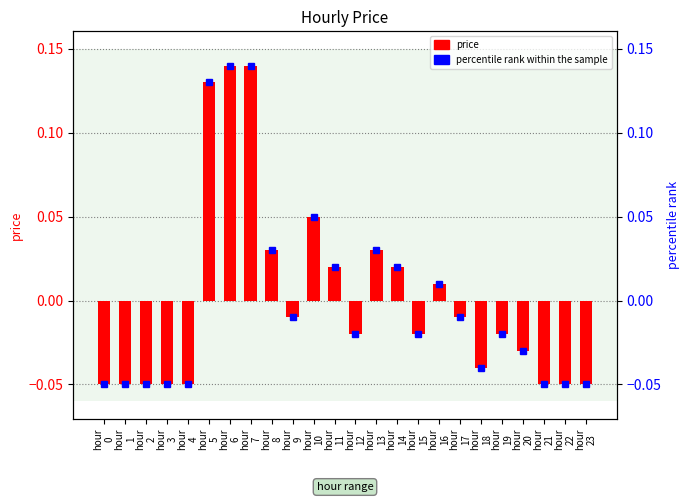

The chart shows a value of 0.2 at hour
5. True or false?

False